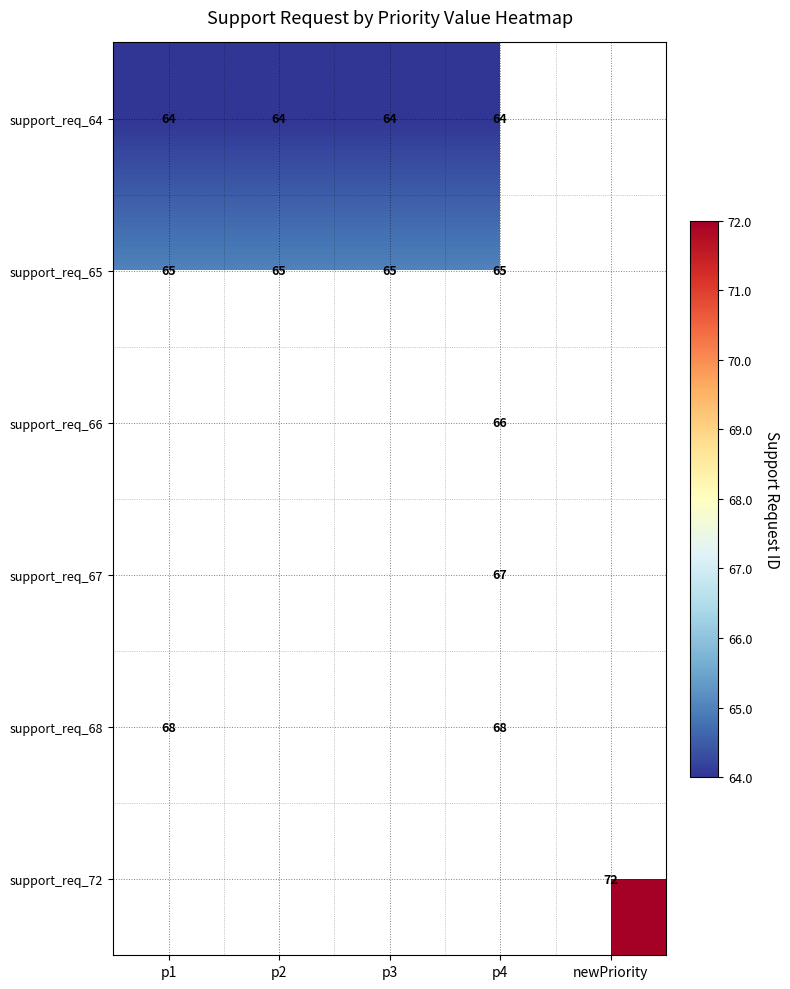

True or false: support_req_72 has a value of 72 at newPriority.

True